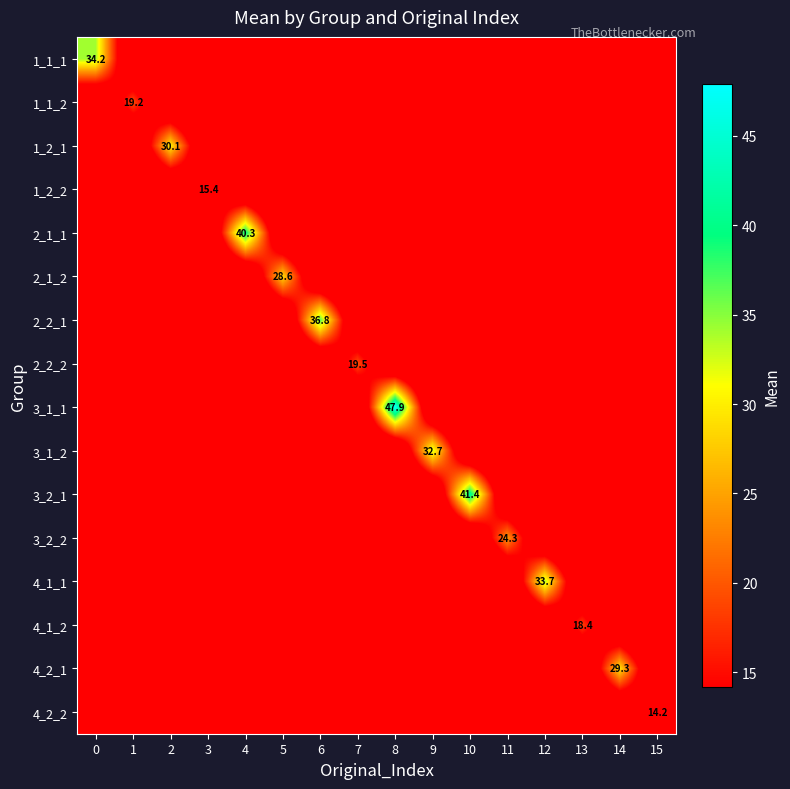

What is the spread (max minus min) of values at 11?

24.3